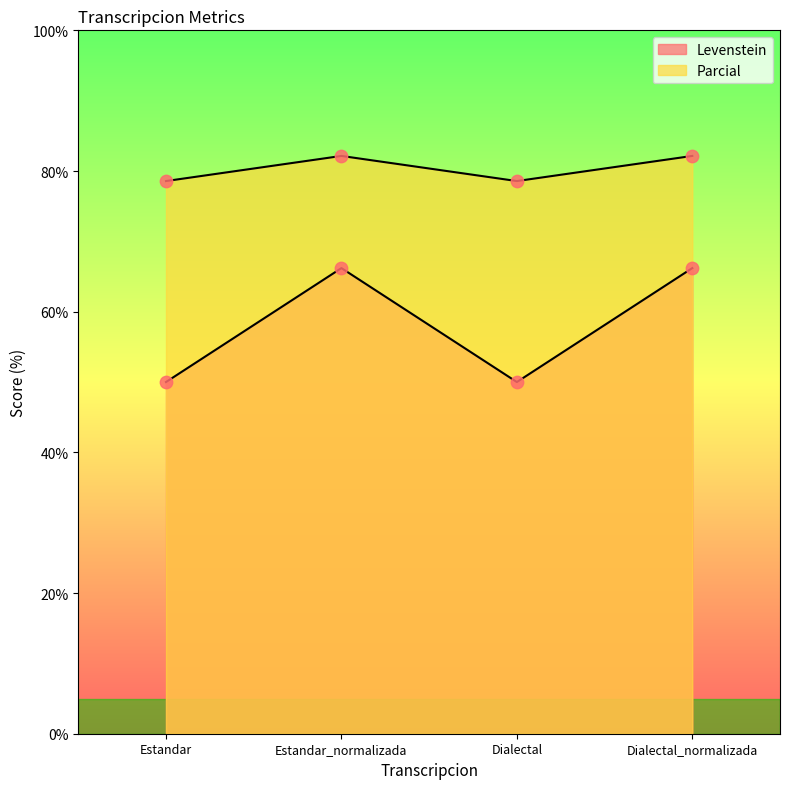

At which category is the sum across all series the highest?

Estandar_normalizada